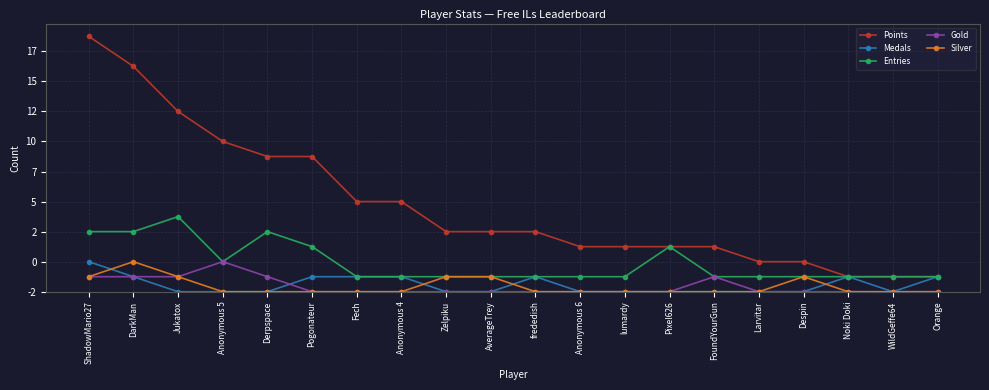

What position from the right is AverageTrey?

11